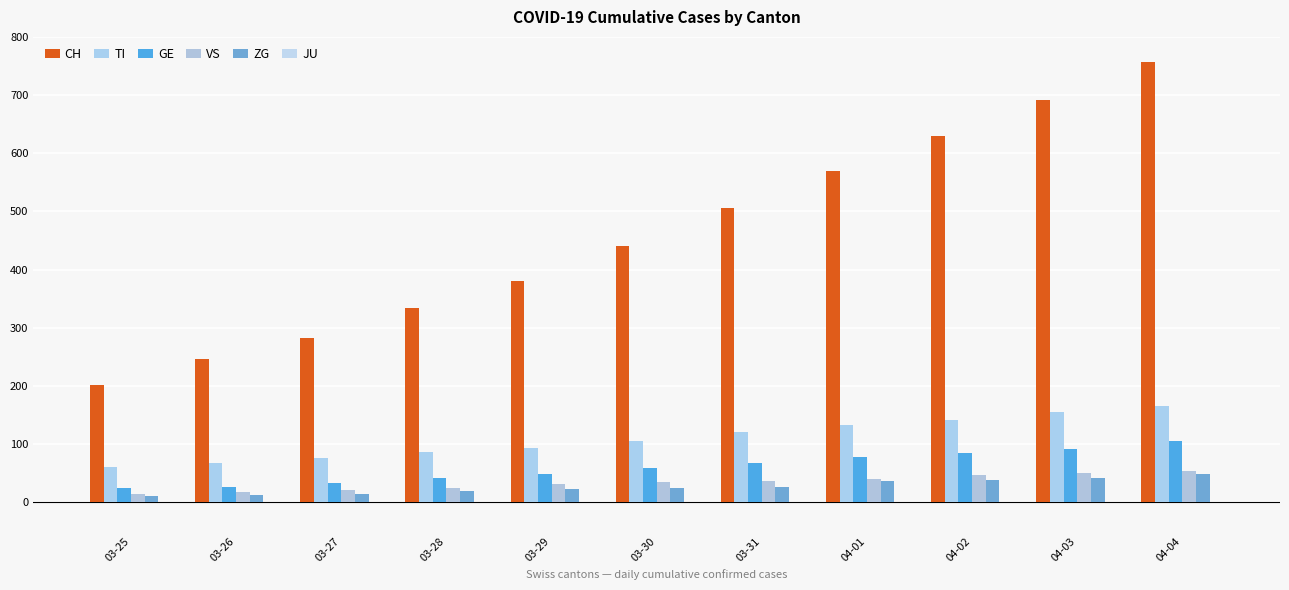

Reading left to right, what are all the values shown in this chart?

CH: 201	246	283	334	380	441	506	569	630	691	757
TI: 60	67	76	87	93	105	120	132	141	155	165
GE: 24	26	33	41	49	59	68	77	85	92	106
VS: 15	17	21	25	31	35	37	40	47	51	53
ZG: 10	13	15	19	22	24	27	36	39	41	49
JU: 0	0	0	0	0	0	0	0	0	0	0